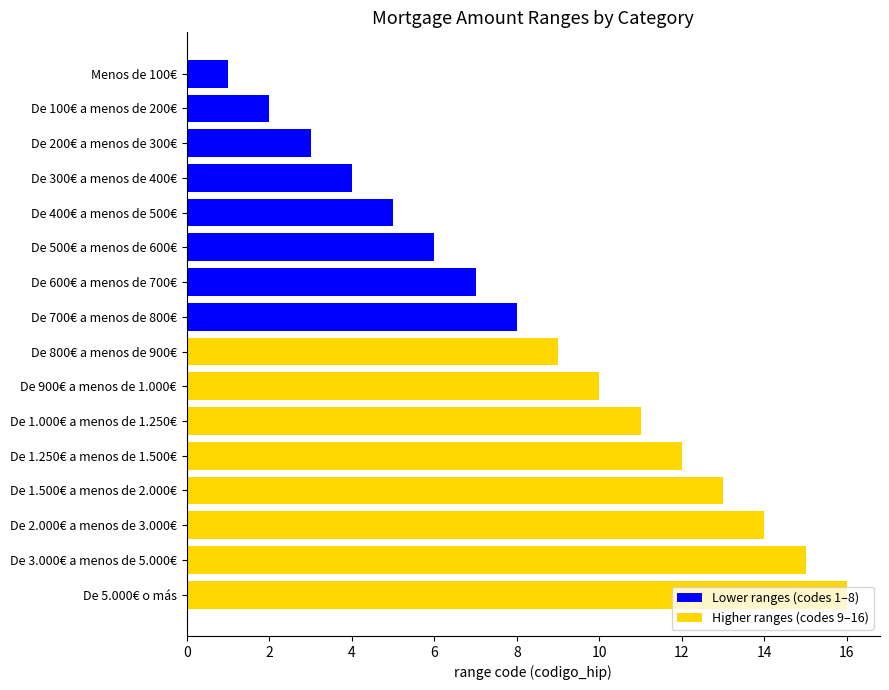

Between De 100€ a menos de 200€ and De 2.000€ a menos de 3.000€, which is larger?

De 2.000€ a menos de 3.000€